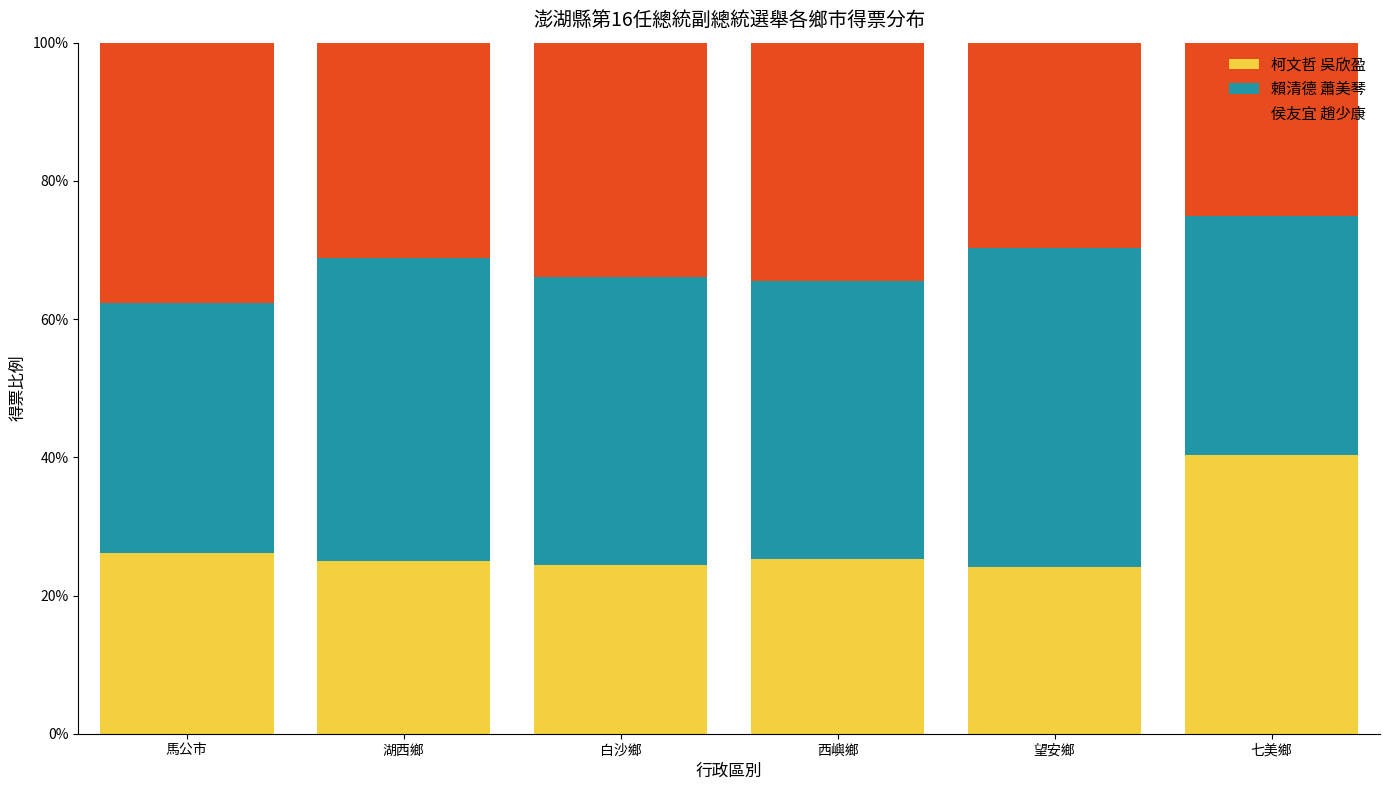

What is the sum of the 柯文哲 吳欣盈 values at 白沙鄉 and 湖西鄉?

49.5